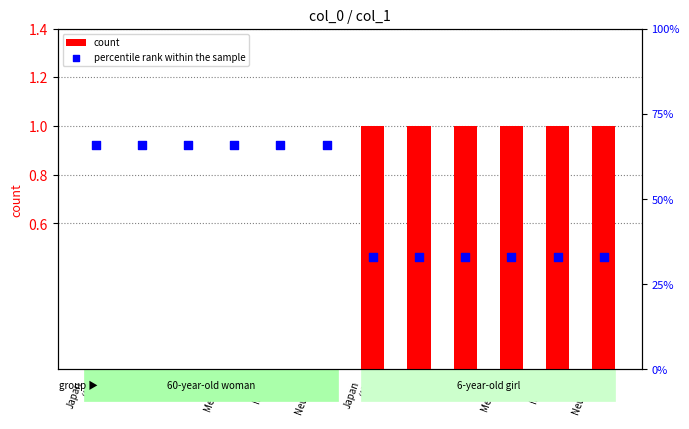

At which category is the sum across all series the highest?

Japan
(A)